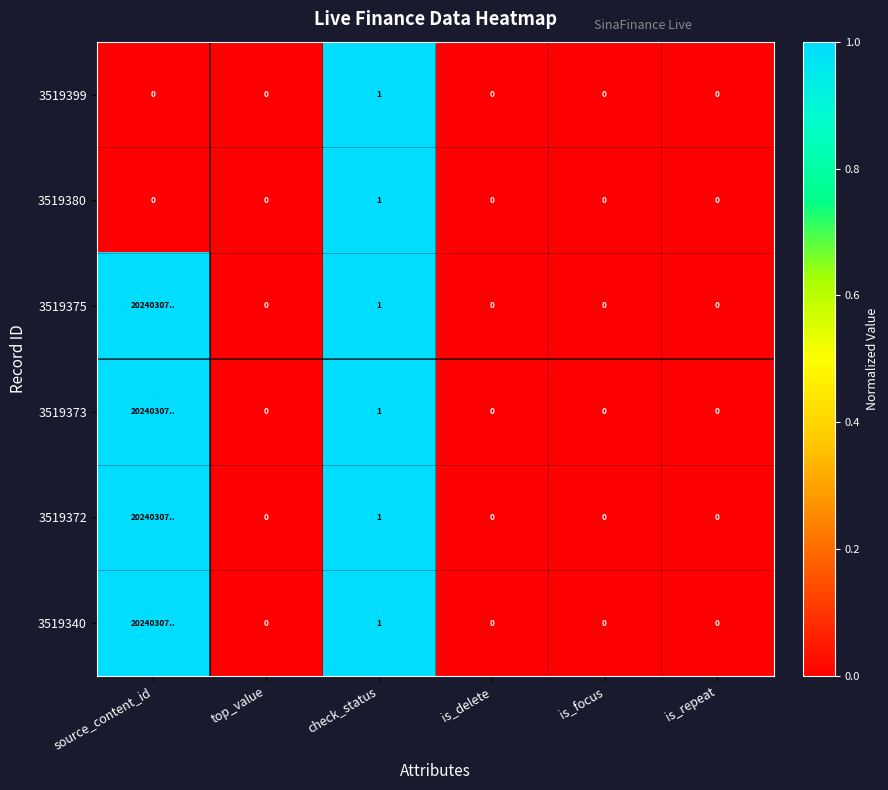

What is the total value across all series at check_status?

6.0